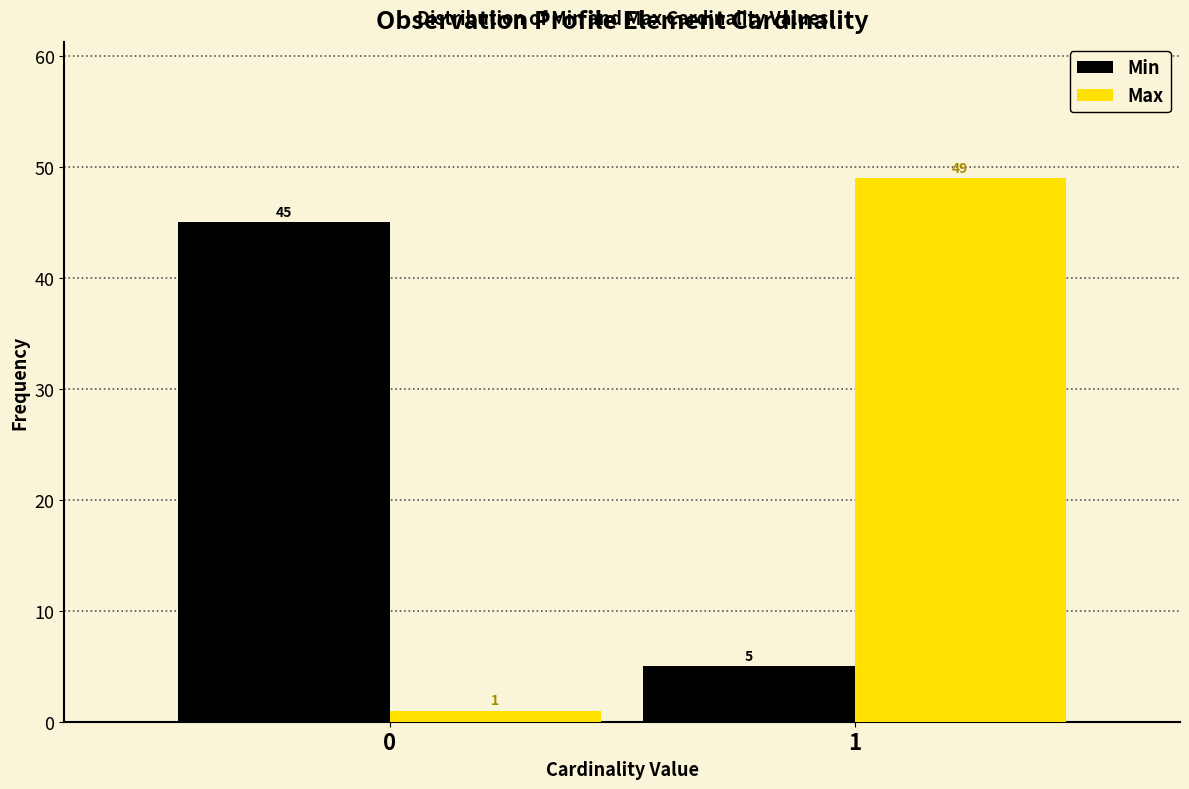

Reading right to left, transcribe all the data shown in this chart.

Min: 5	45
Max: 49	1